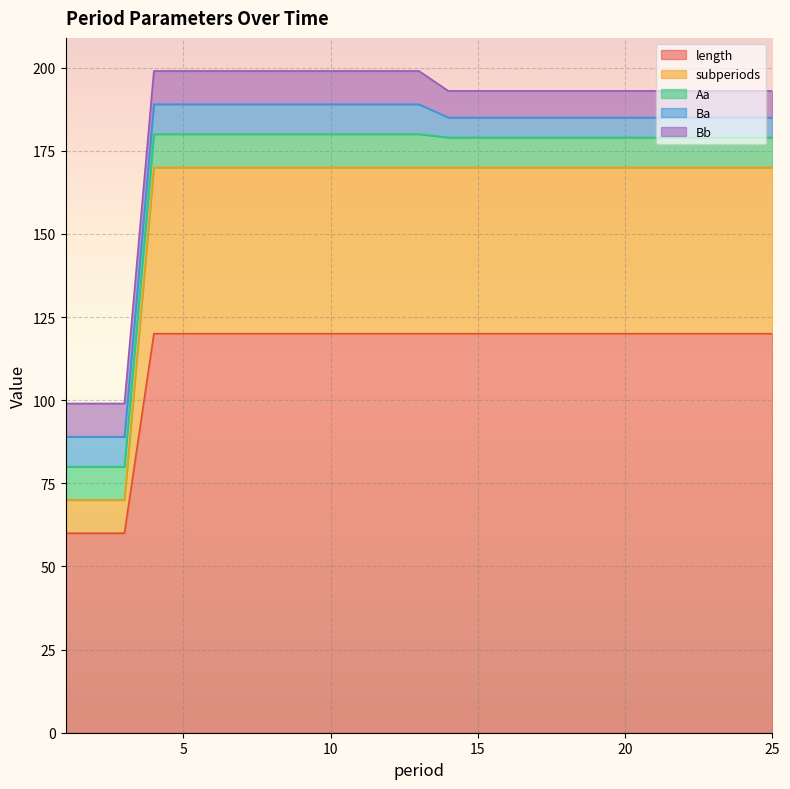

What is the difference between the second highest and second lowest values in the Aa series?

1